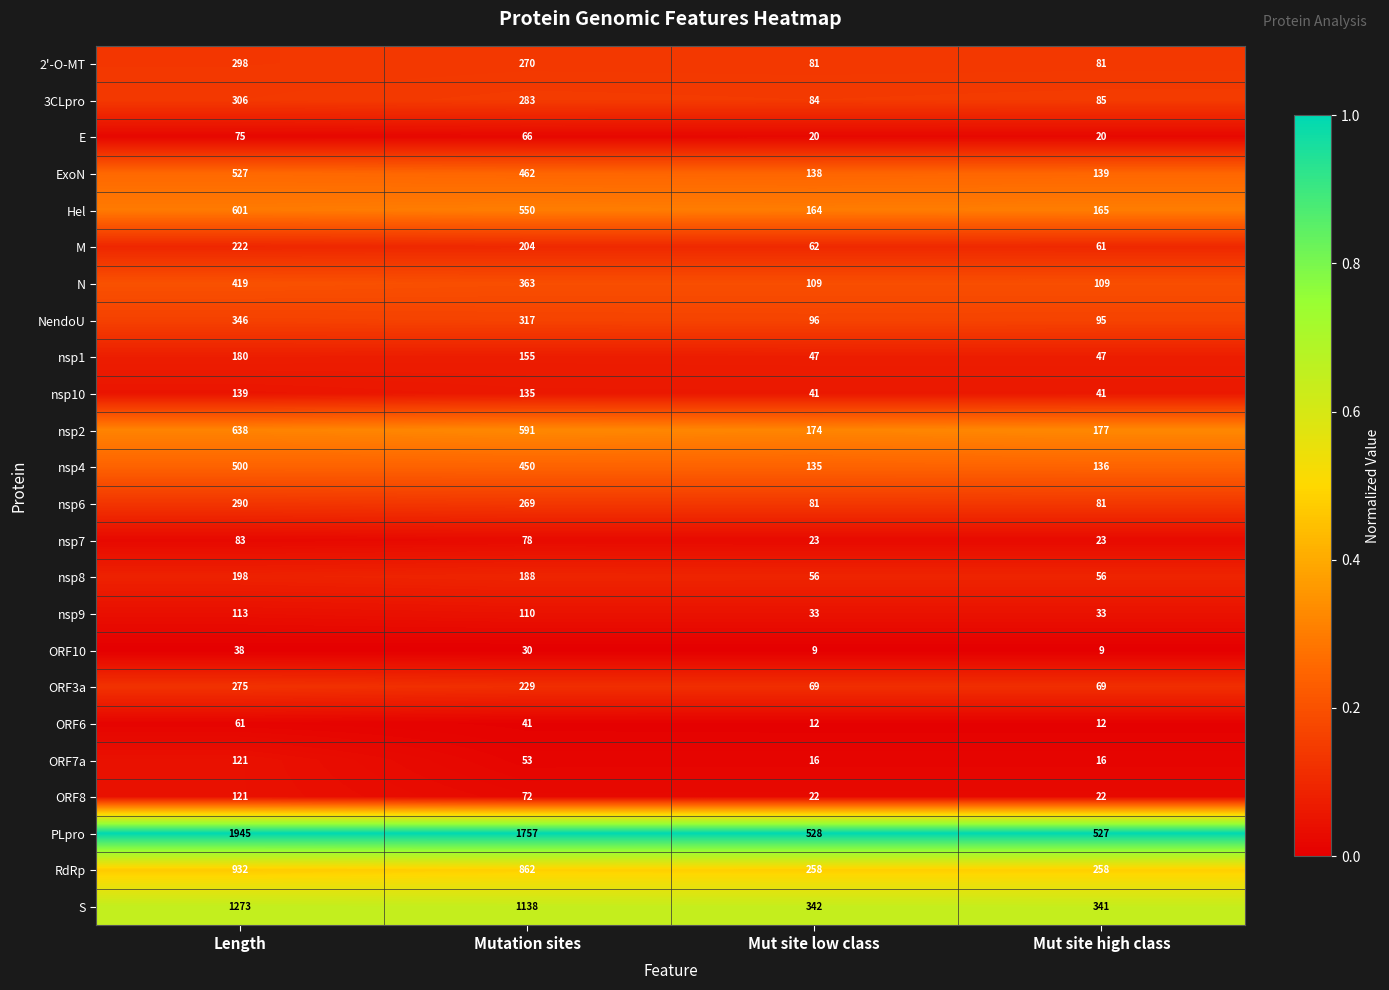

Where is nsp8 nearest to the value 127?

Mutation sites